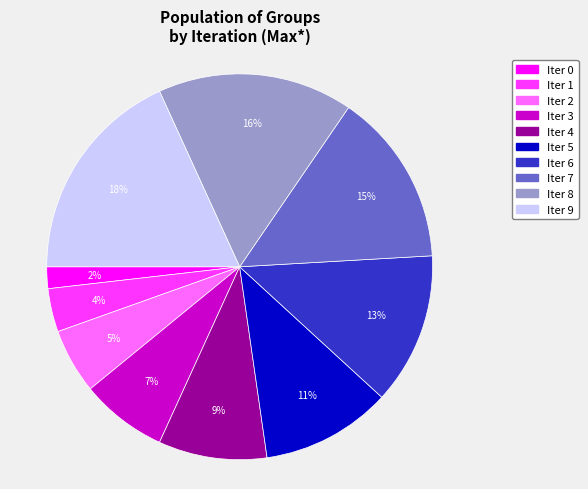

To the nearest percent, what is the difference between the largest and smallest slice percentages?

16%